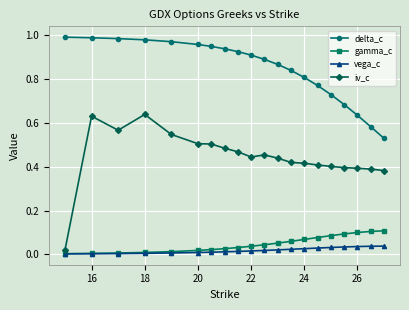

Count the number of categories in the chart.

20